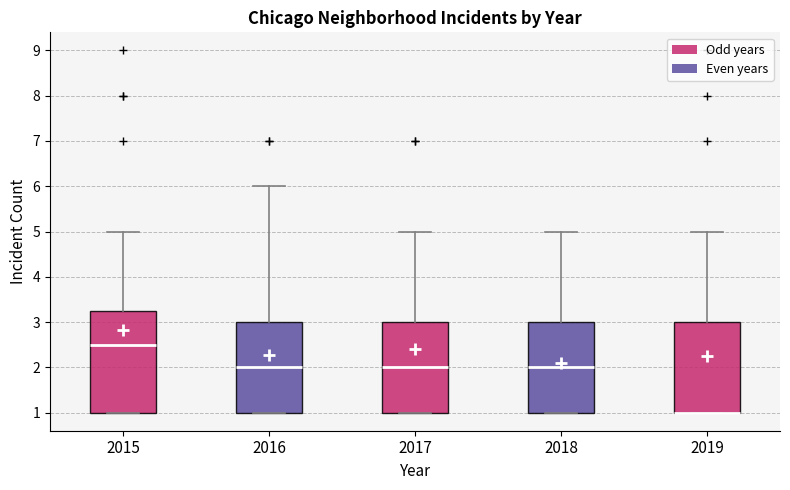

Which box is the tallest, from its lower edge to its upper edge?

2015